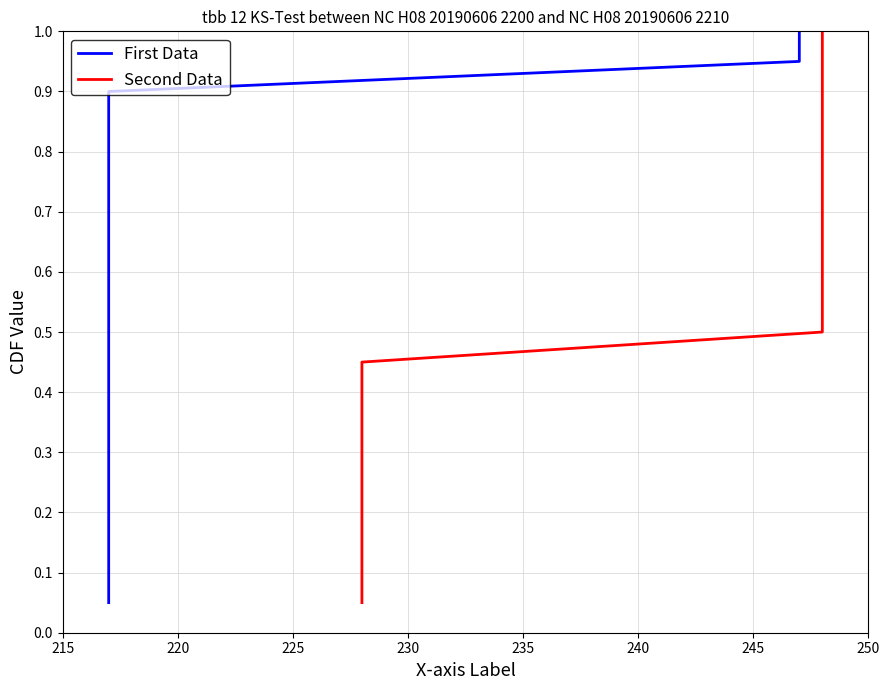

Which series has the largest total across all categories?

First Data